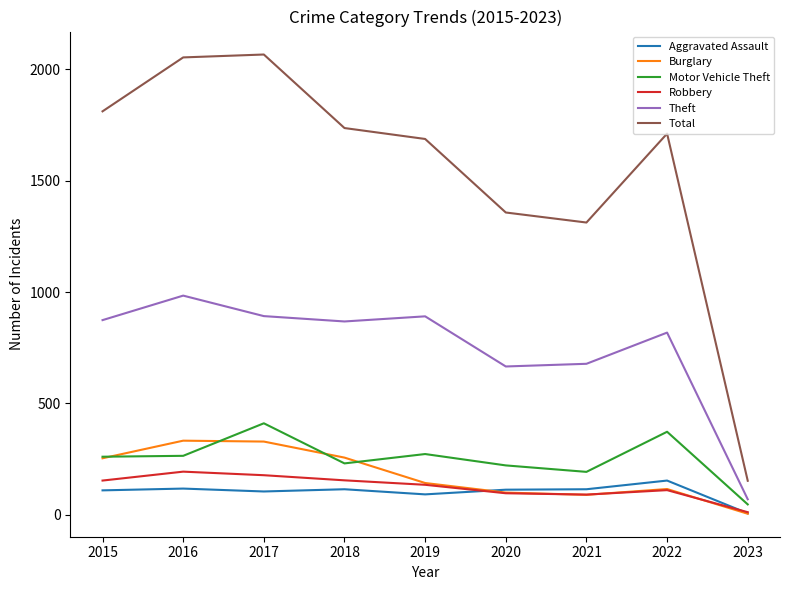

True or false: Burglary has a value of 116 at 2022.

True